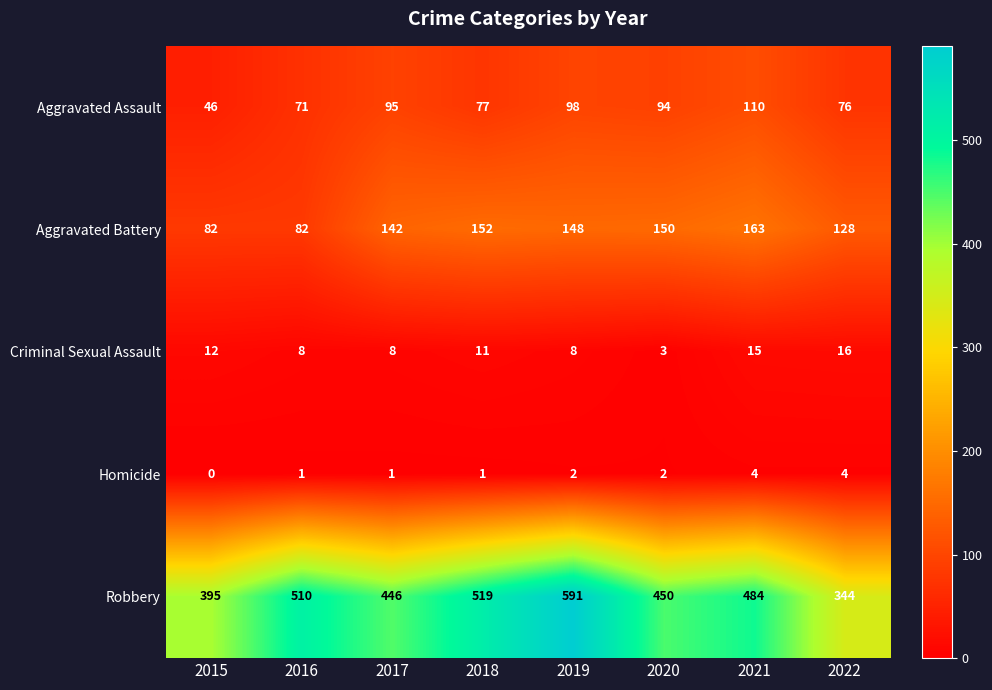

What is the approximate value of Robbery at 2021, to the nearest 5?

485